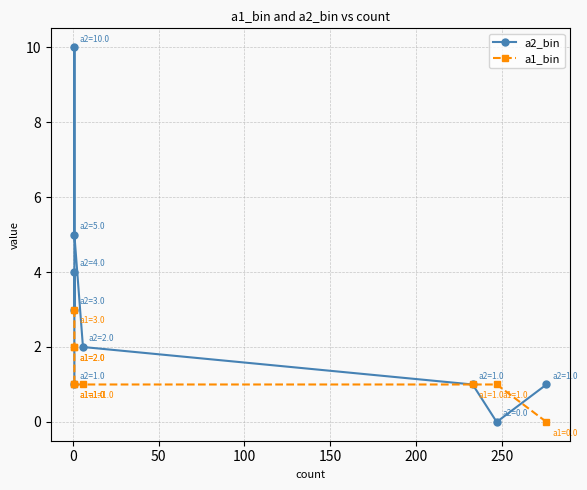

How many interior local peaks does the a2_bin series have?

2